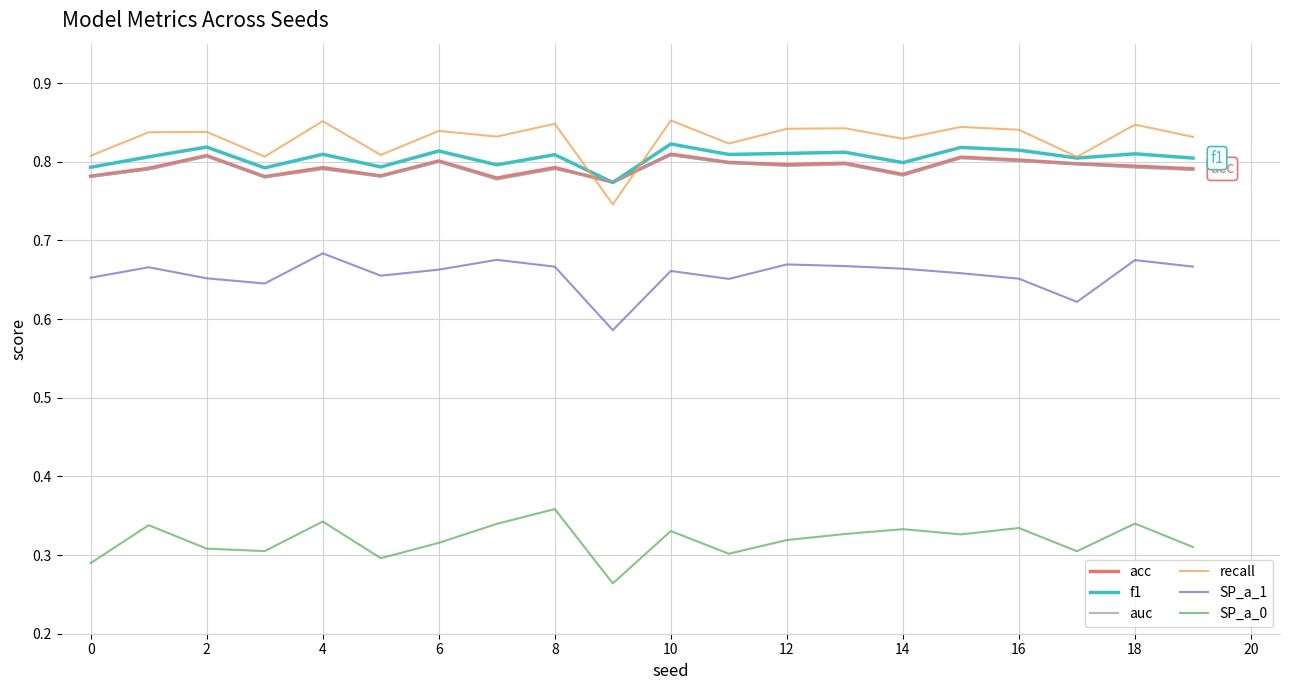

True or false: acc and SP_a_1 cross at least once.

False